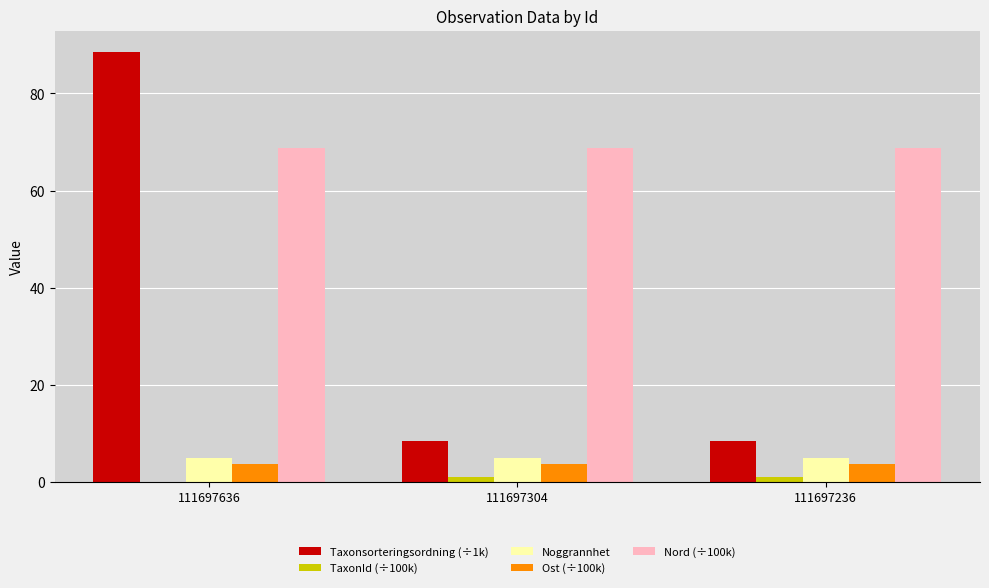

Which series has the largest total across all categories?

Nord (÷100k)